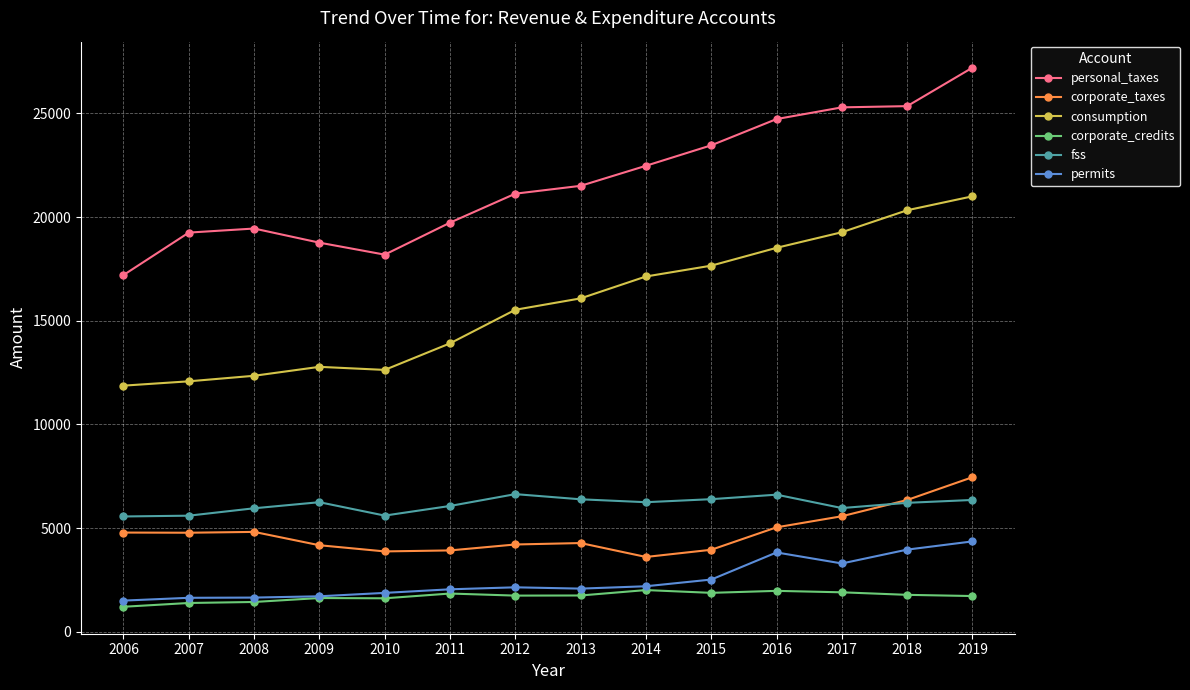

True or false: corporate_credits has more than 0 points higher than both neighbors.

True